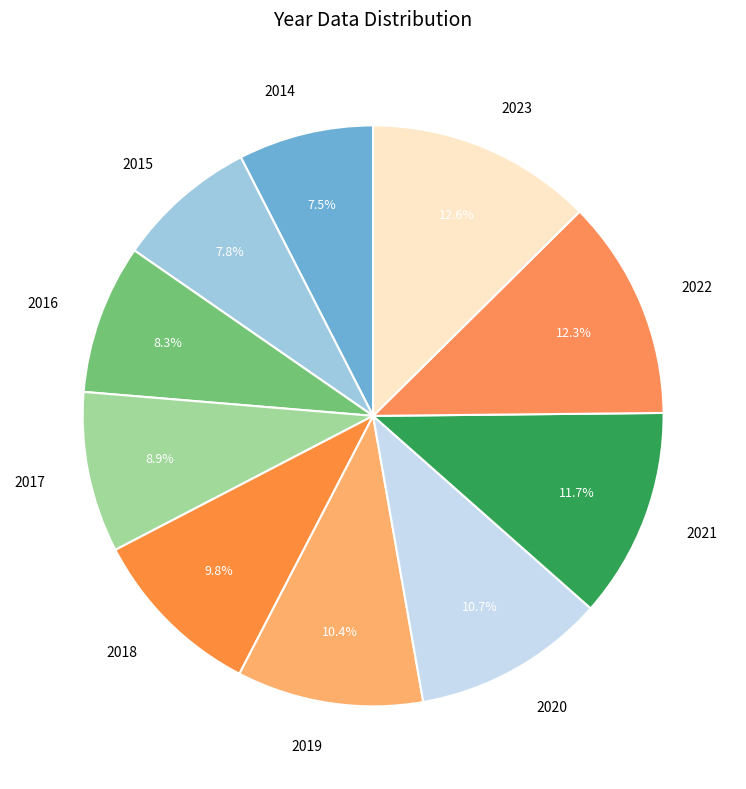

What percentage is NOT represented by 2014?

92.5%